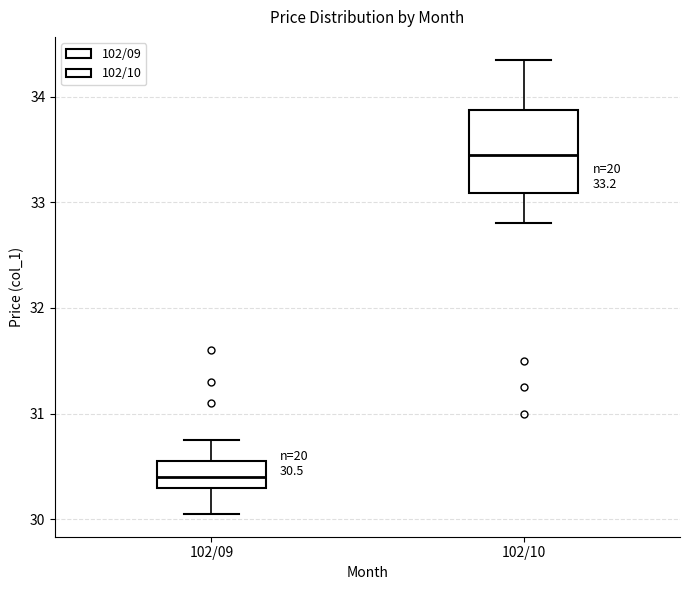

Which box is the tallest, from its lower edge to its upper edge?

102/10